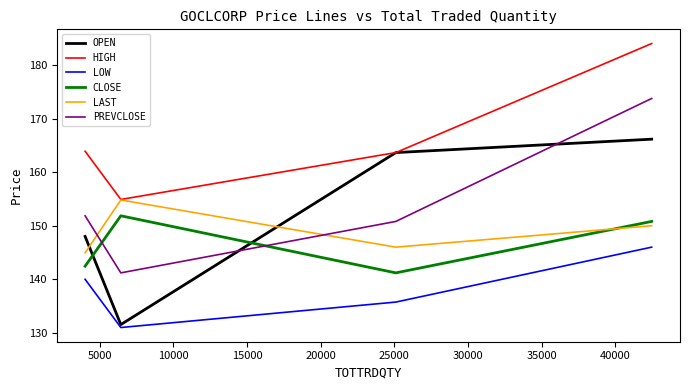

How many times do PREVCLOSE and OPEN cross each other?

2